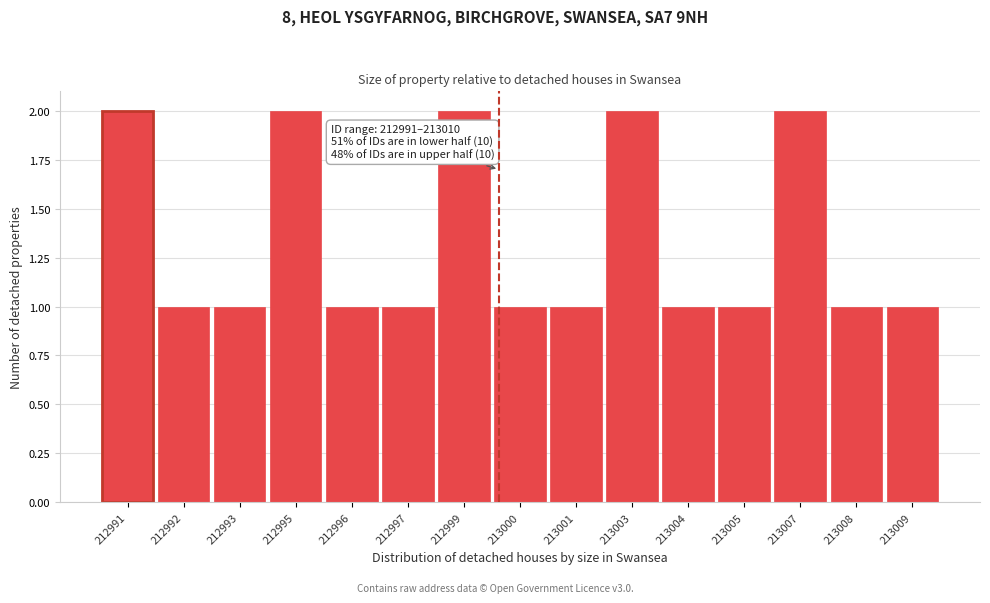

Reading right to left, extract all data points from this chart.

1	1	2	1	1	2	1	1	2	1	1	2	1	1	2